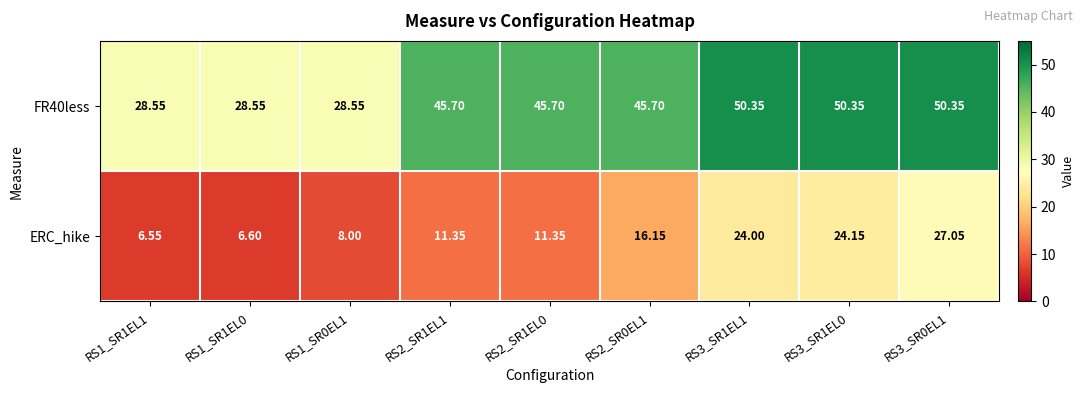

Which series changed the most between RS2_SR0EL1 and RS3_SR1EL0?

ERC_hike